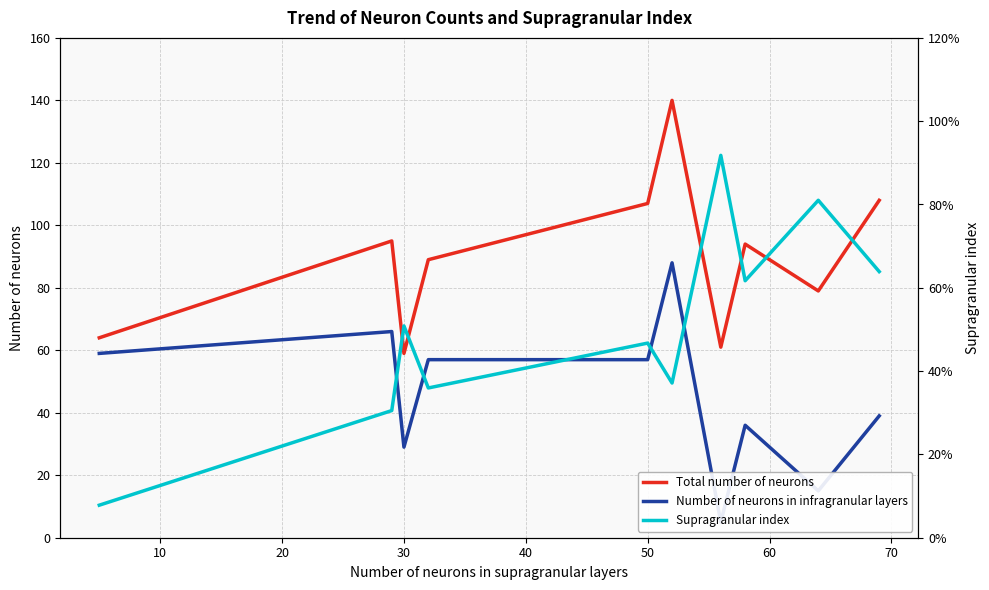

What is the maximum value for Total number of neurons?

140